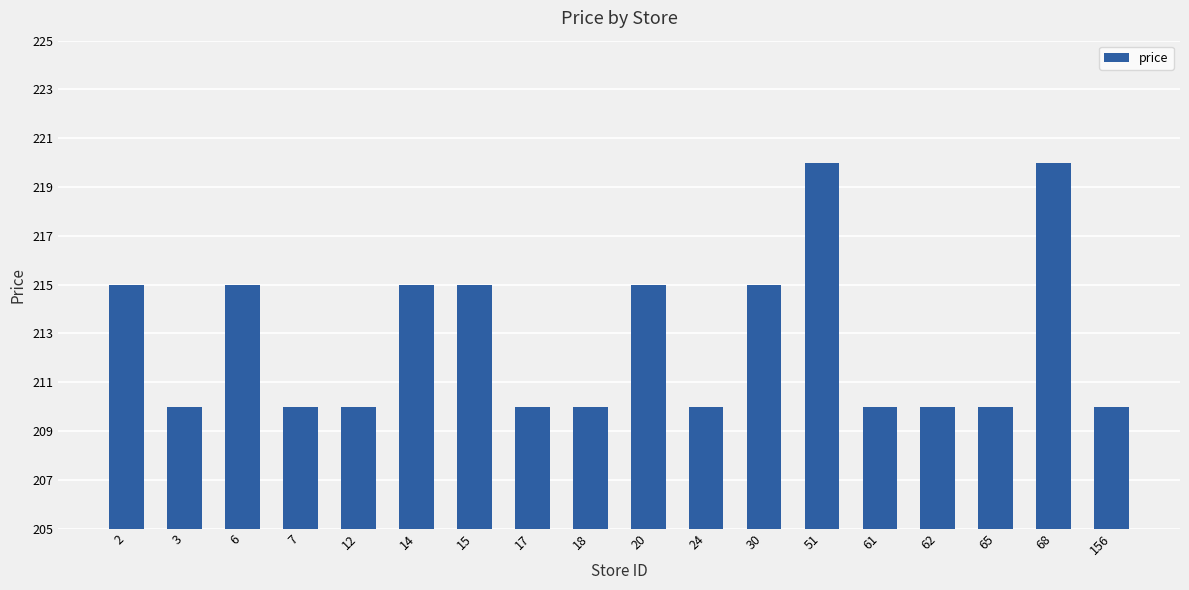

Reading left to right, what are all the values shown in this chart?

2=215	3=210	6=215	7=210	12=210	14=215	15=215	17=210	18=210	20=215	24=210	30=215	51=220	61=210	62=210	65=210	68=220	156=210